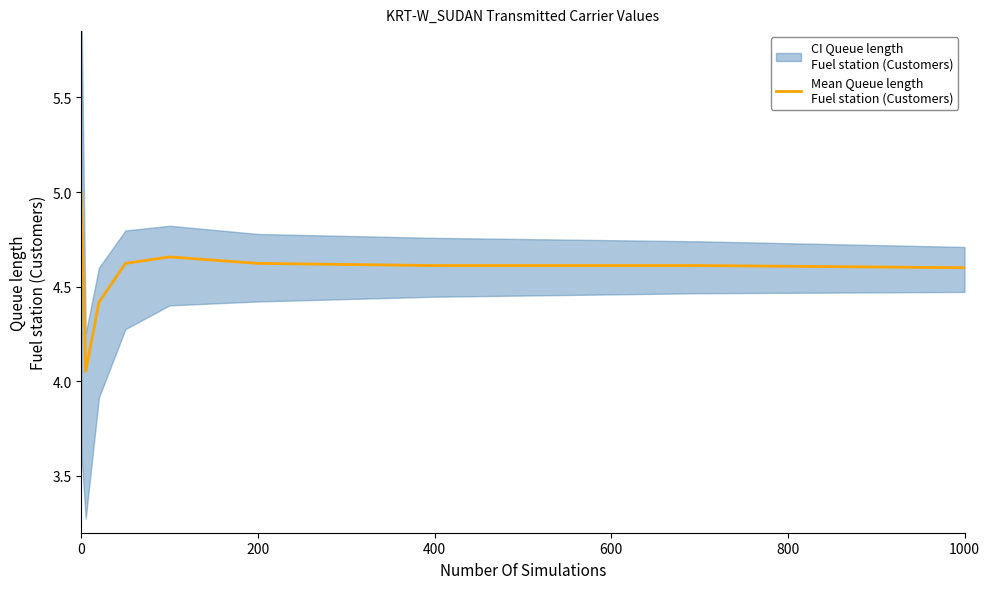

What is the maximum value shown in the chart?

5.0